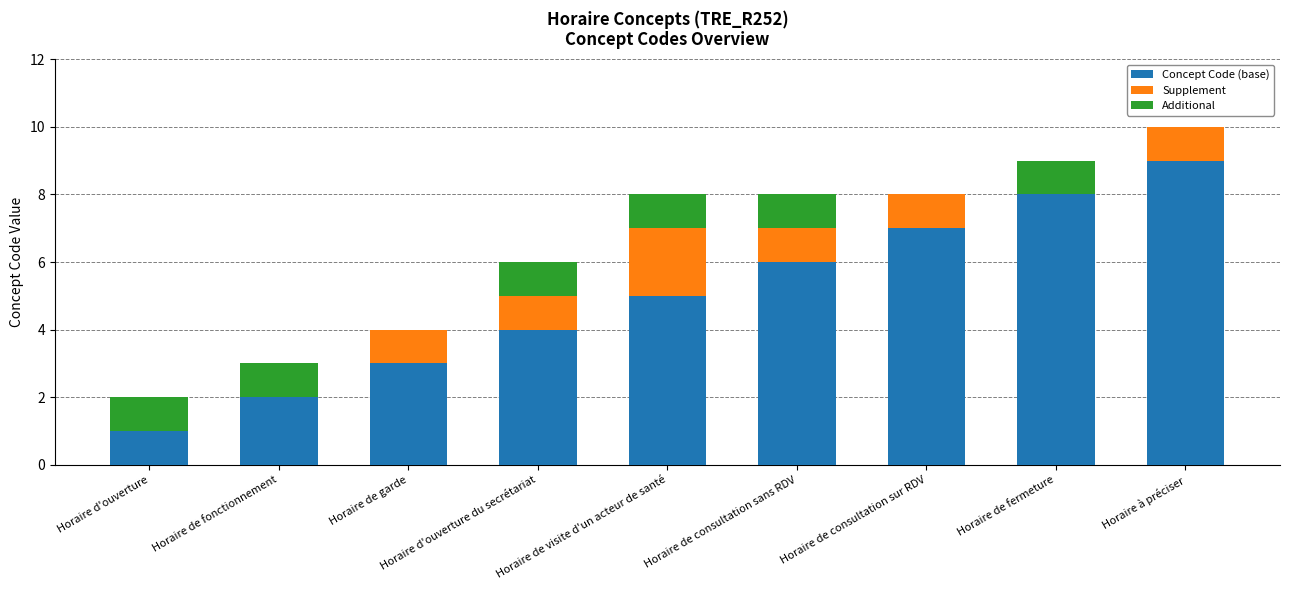

The value of Concept Code (base) at Horaire de fermeture is 12. True or false?

False